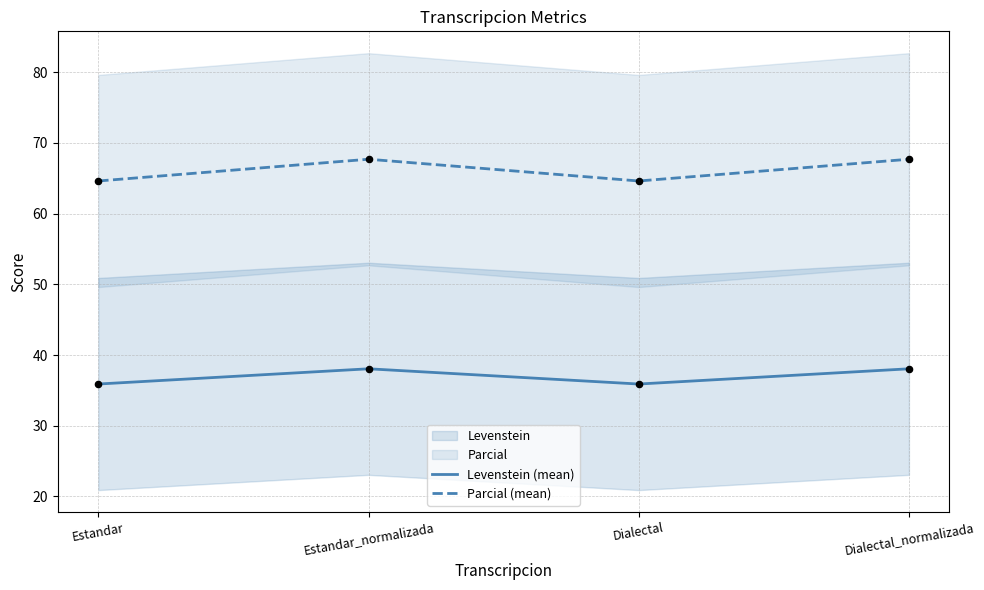

At which category is the sum across all series the highest?

Estandar_normalizada